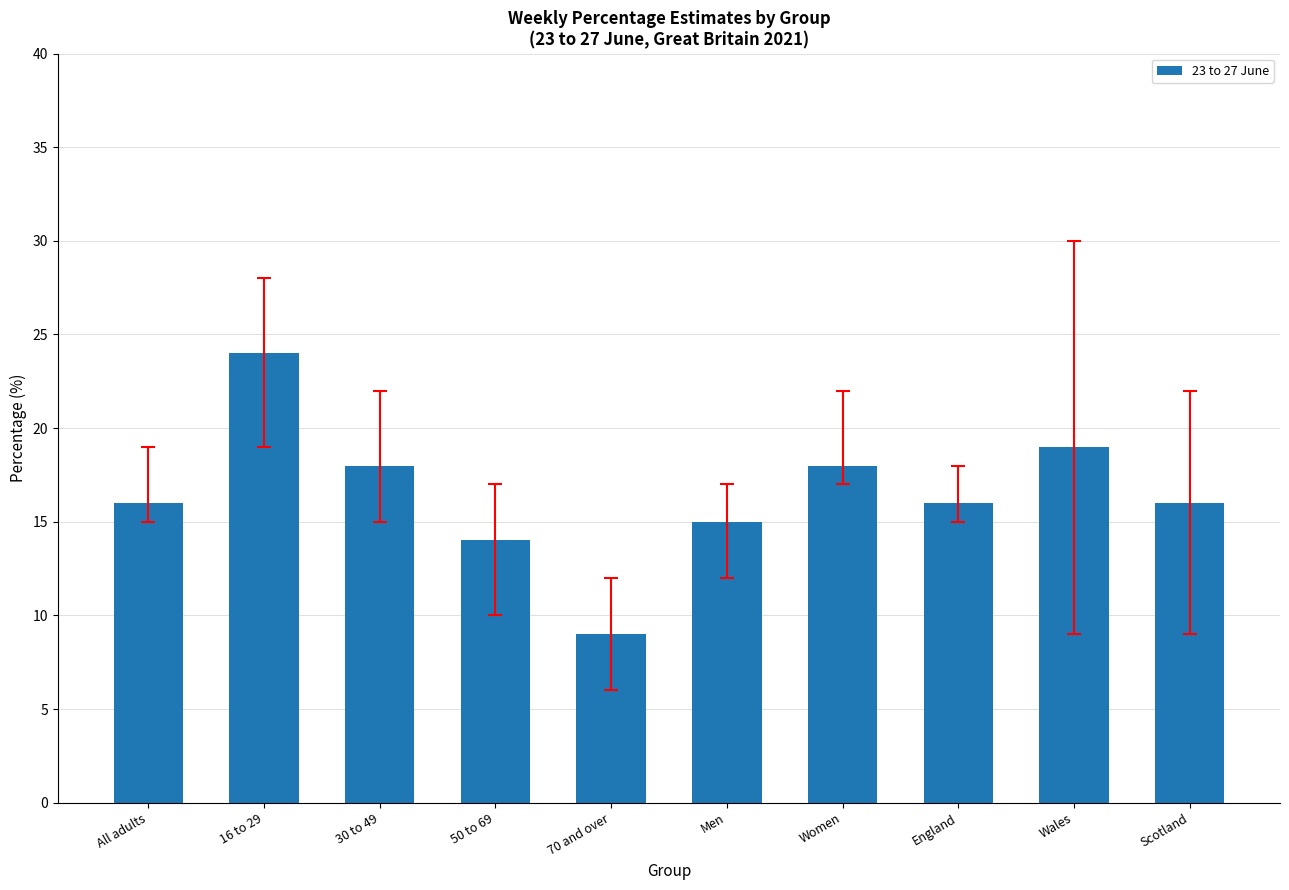

What position from the left is All adults?

1